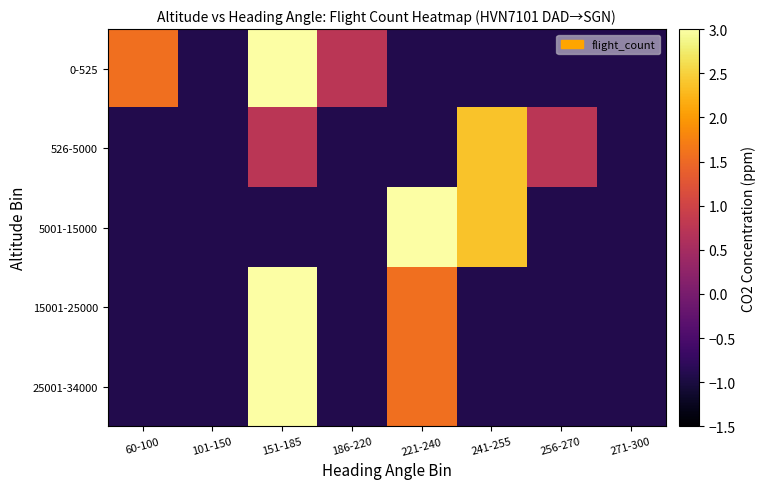

What is the spread (max minus min) of values at 221-240?

4.9